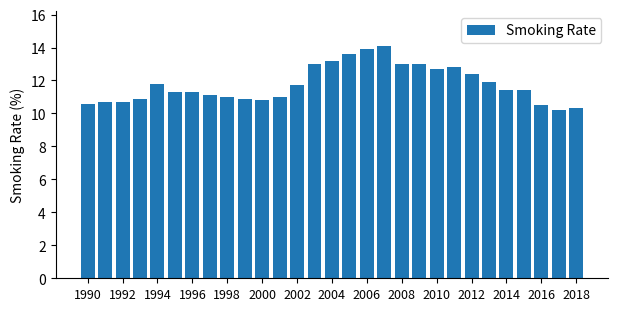

Does the chart contain any negative values?

No